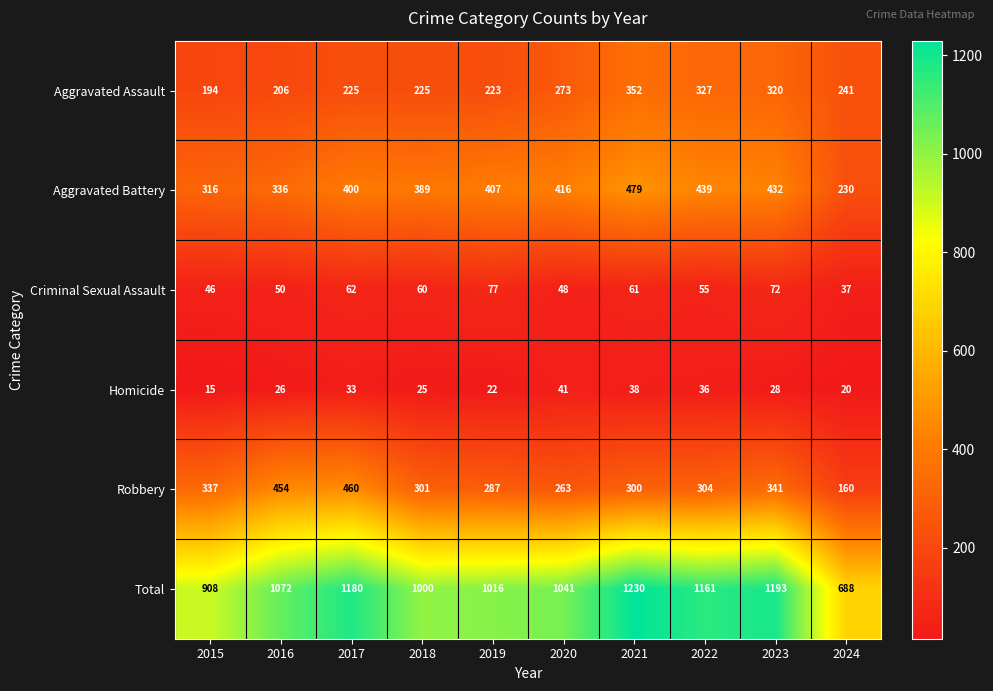

Which series has the largest total across all categories?

Total